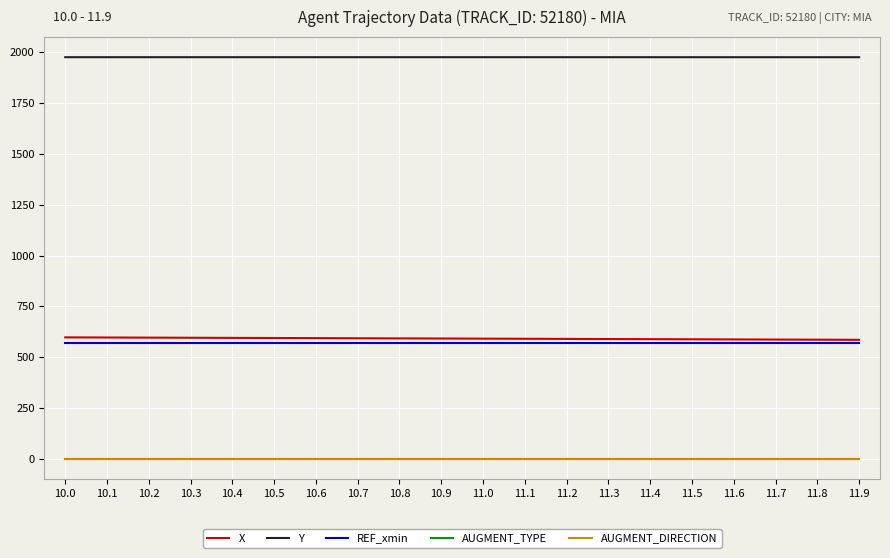

What is the average value of the AUGMENT_TYPE series?

1.0